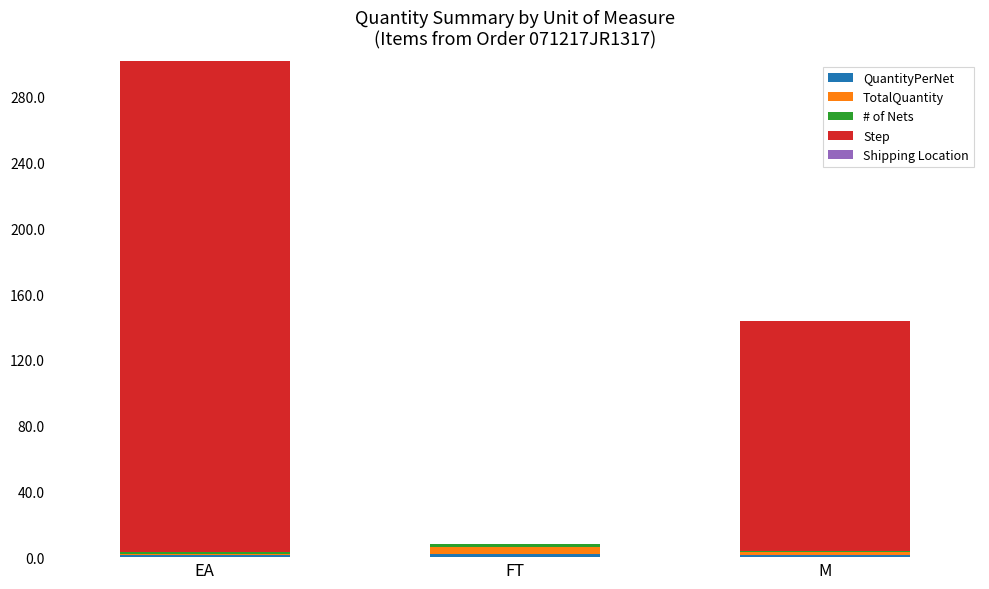

At which category is the sum across all series the highest?

EA